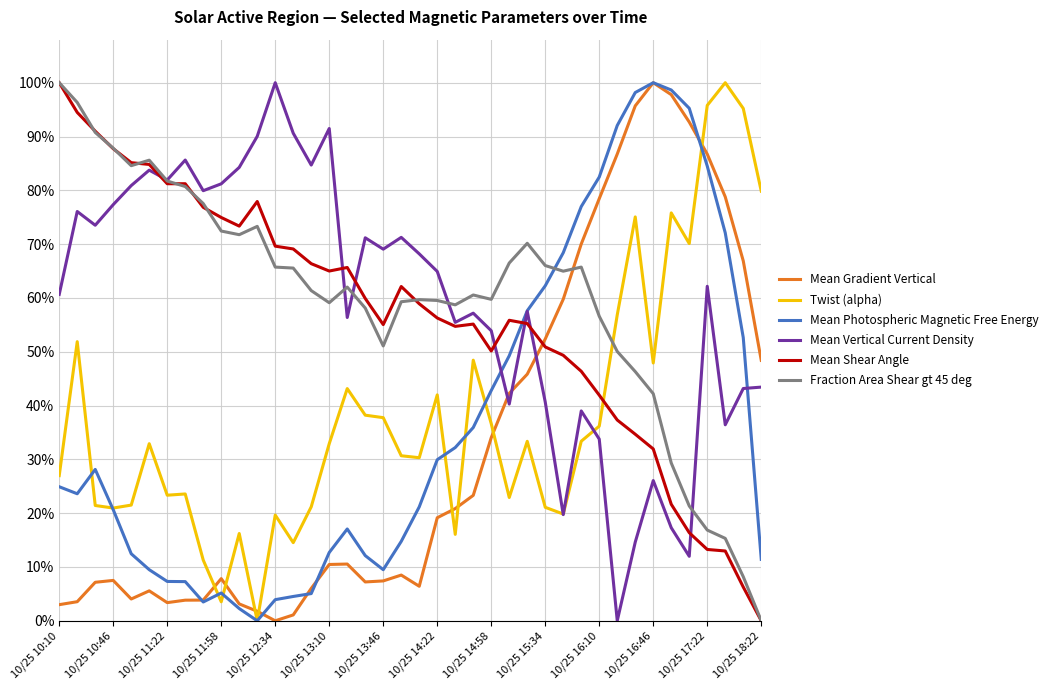

What is the highest value of the Mean Gradient Vertical series?

100.0